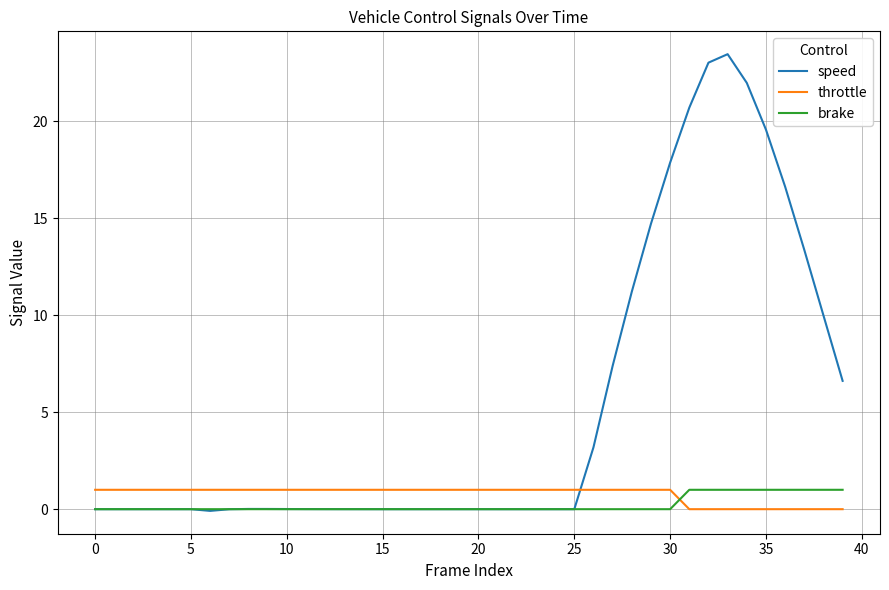

What is the greatest value displayed?

23.5